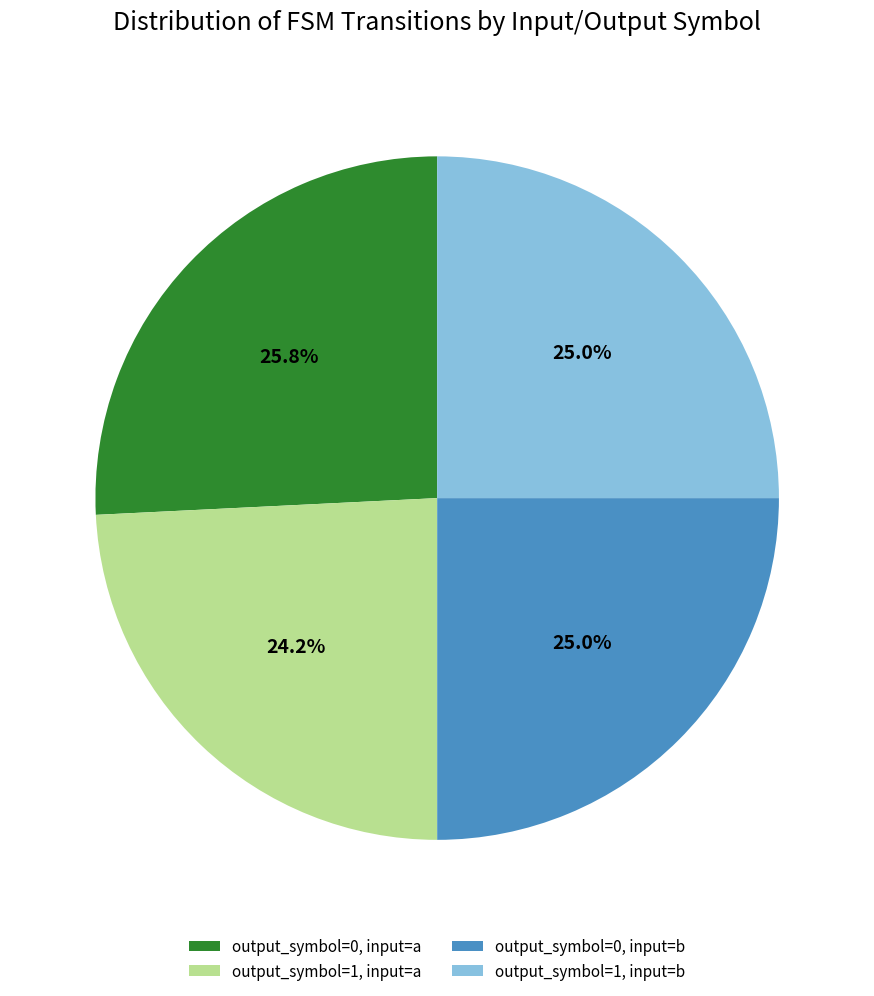

True or false: output_symbol=0, input=a accounts for 26% of the total.

True